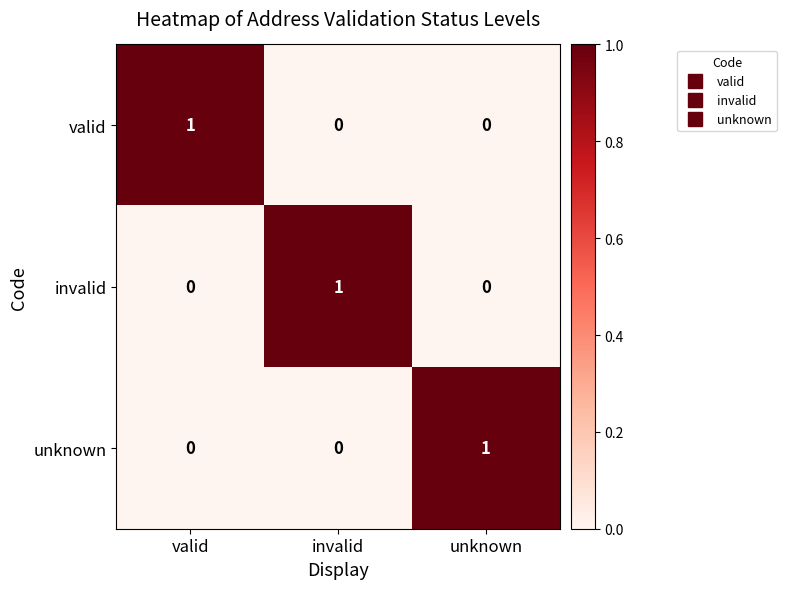

Reading left to right, transcribe all the data shown in this chart.

valid: 1	0	0
invalid: 0	1	0
unknown: 0	0	1